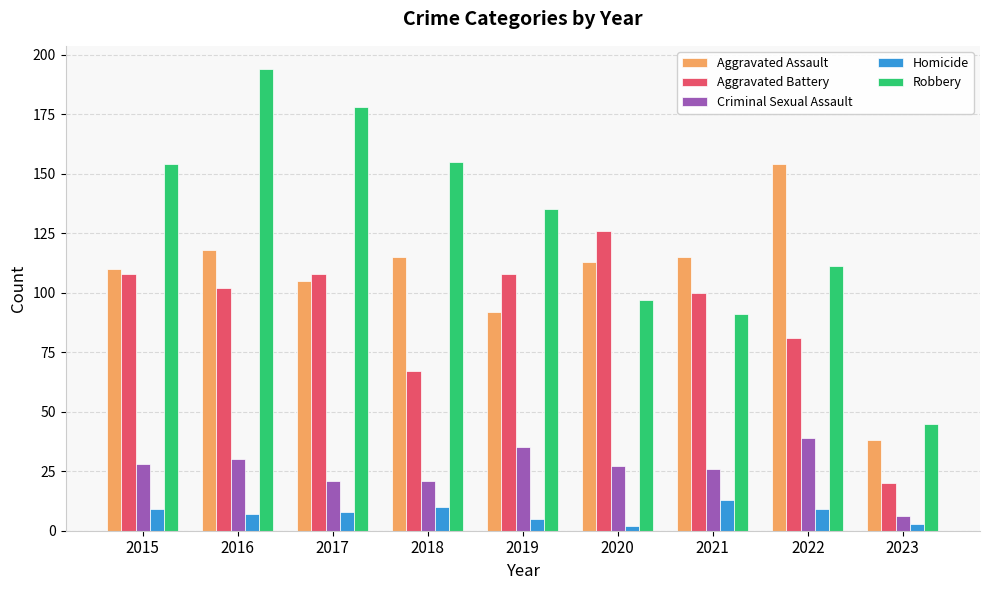

Reading left to right, what are all the values shown in this chart?

Aggravated Assault: 110	118	105	115	92	113	115	154	38
Aggravated Battery: 108	102	108	67	108	126	100	81	20
Criminal Sexual Assault: 28	30	21	21	35	27	26	39	6
Homicide: 9	7	8	10	5	2	13	9	3
Robbery: 154	194	178	155	135	97	91	111	45